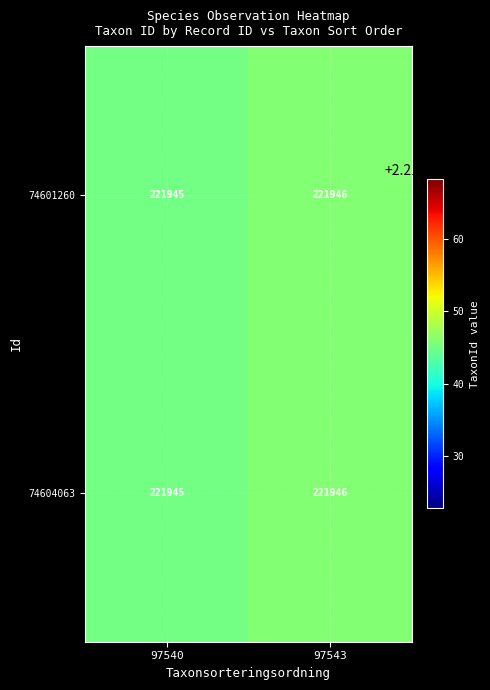

What is the lowest value of the 74601260 series?

221945